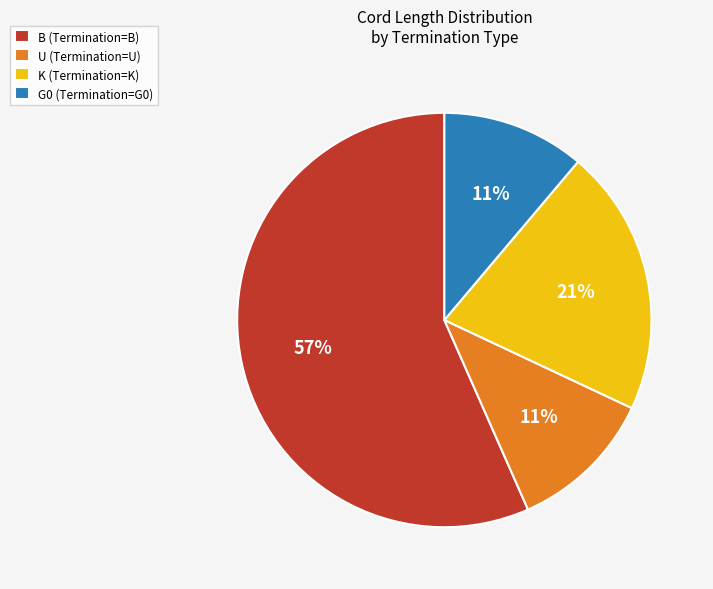

To the nearest percent, what percentage of the pie is B (Termination=B)?

57%